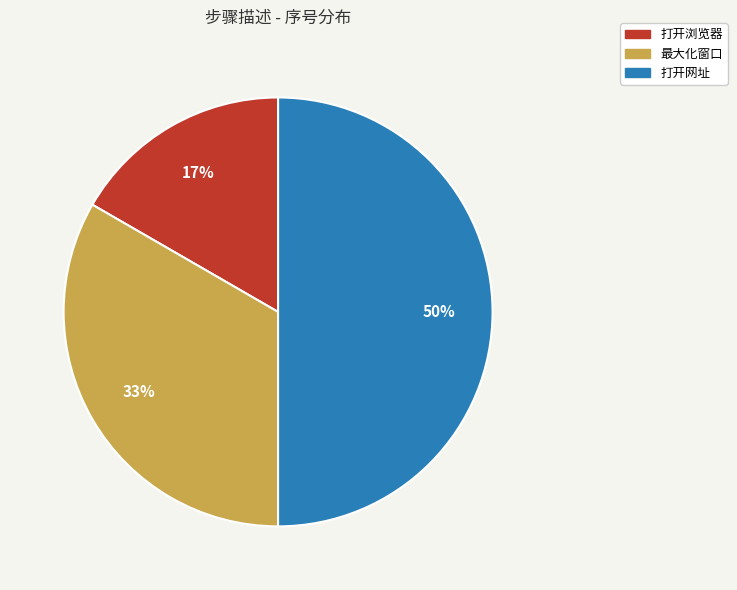

Combined, do 最大化窗口 and 打开网址 account for over 50%?

Yes